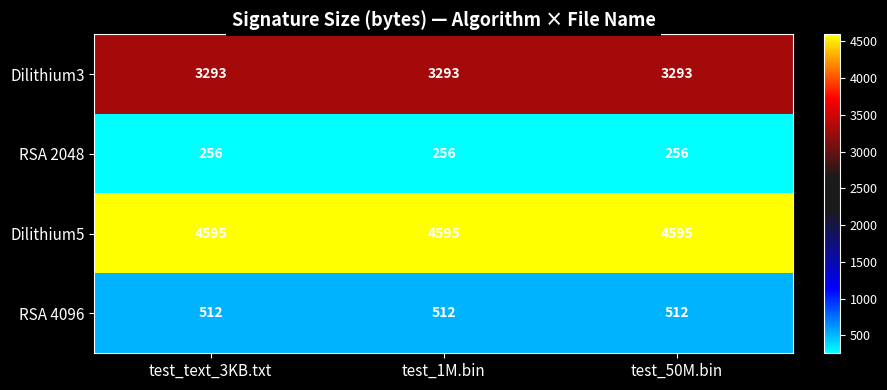

What is the difference between the highest and lowest values at test_1M.bin?

4339